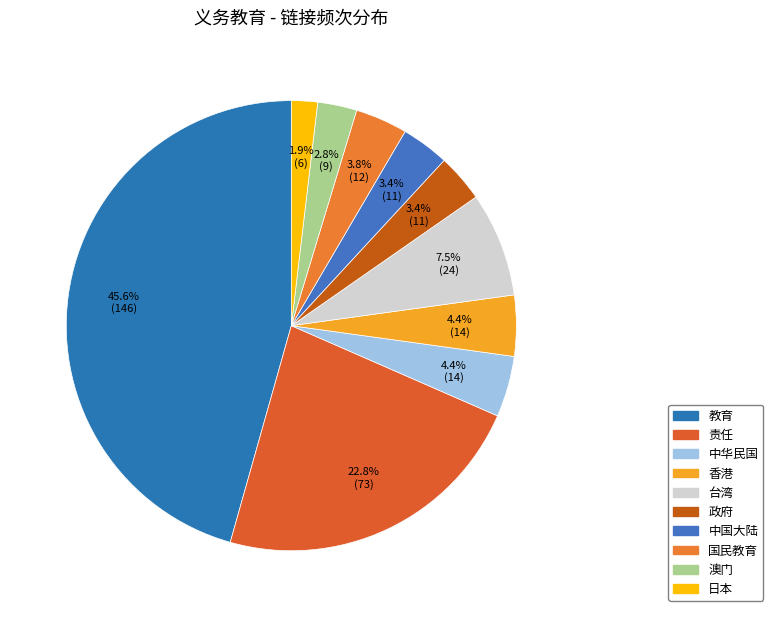

To the nearest percent, what portion does 香港 represent?

4%